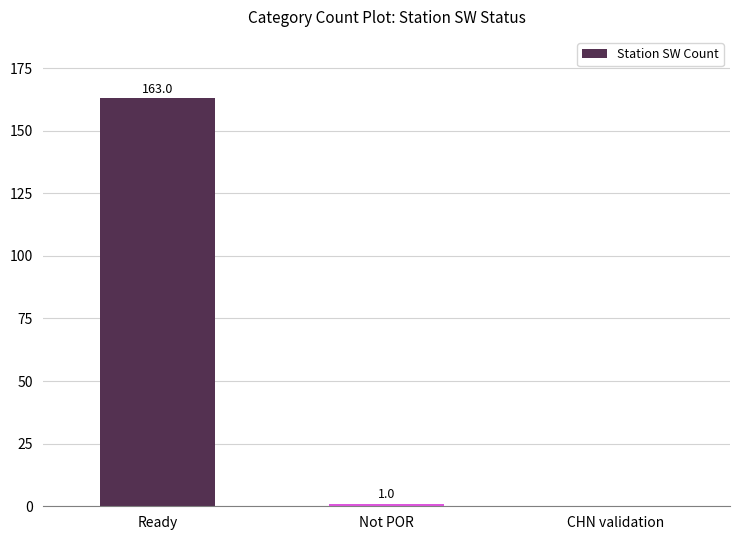

Is it true that the value at Not POR is 1?

True